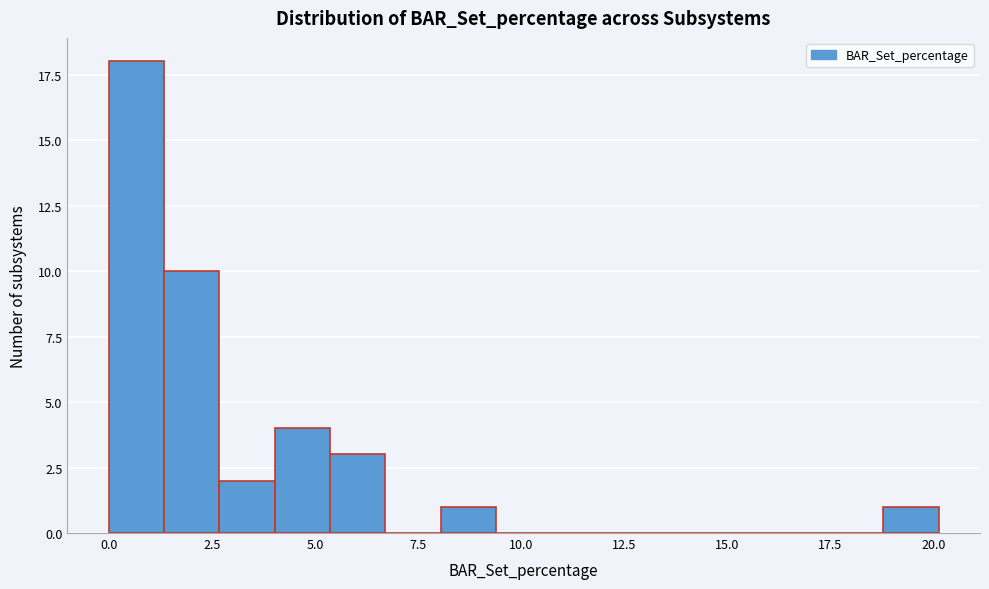

Read against the x-axis, roughly where is the centre of the tallest bar?

0.5